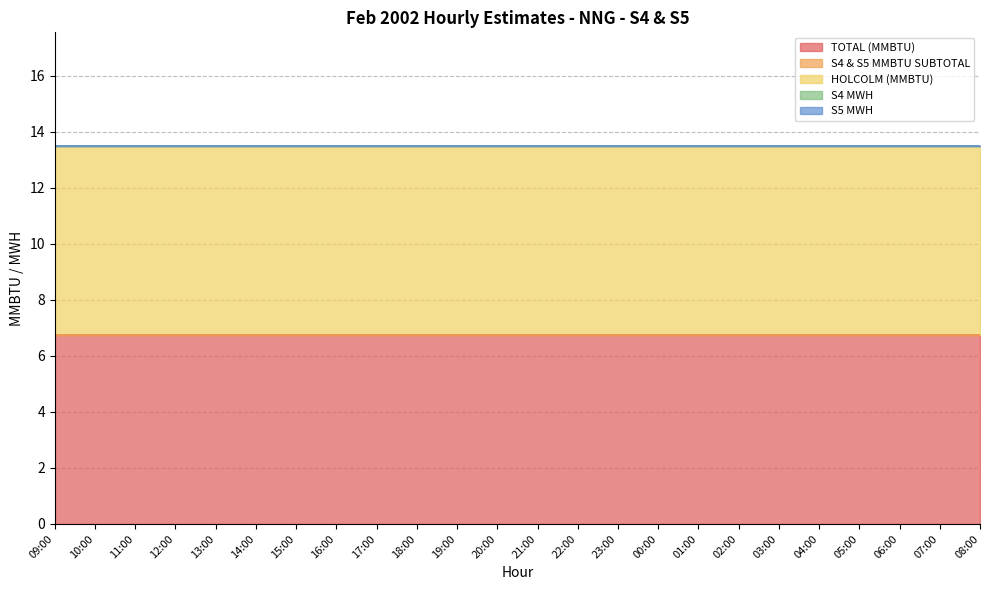

True or false: S4 MWH has more than 2 interior local peaks.

False